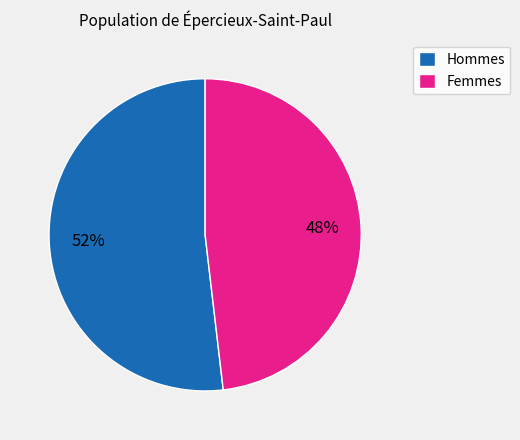

To the nearest percent, what percentage of the pie is Hommes?

52%